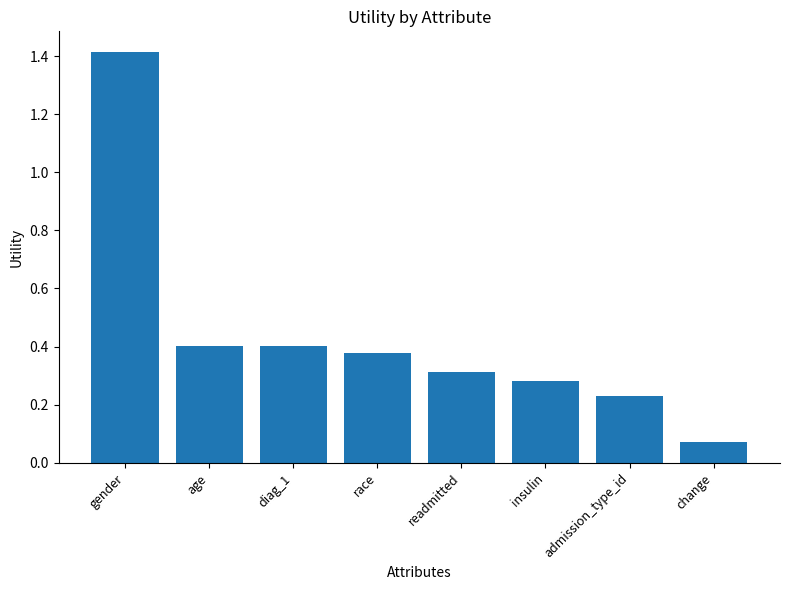

True or false: the data shows 0.4 at age.

True